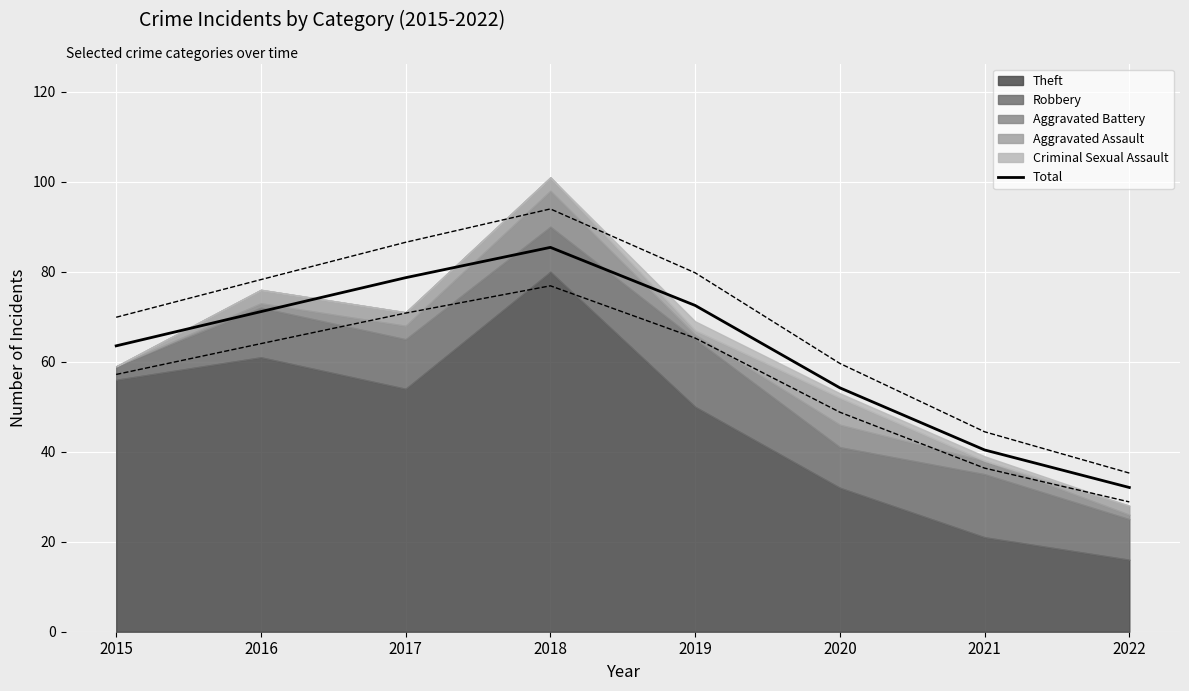

List the labels in order of value, largest first.

2018, 2017, 2019, 2016, 2015, 2020, 2021, 2022